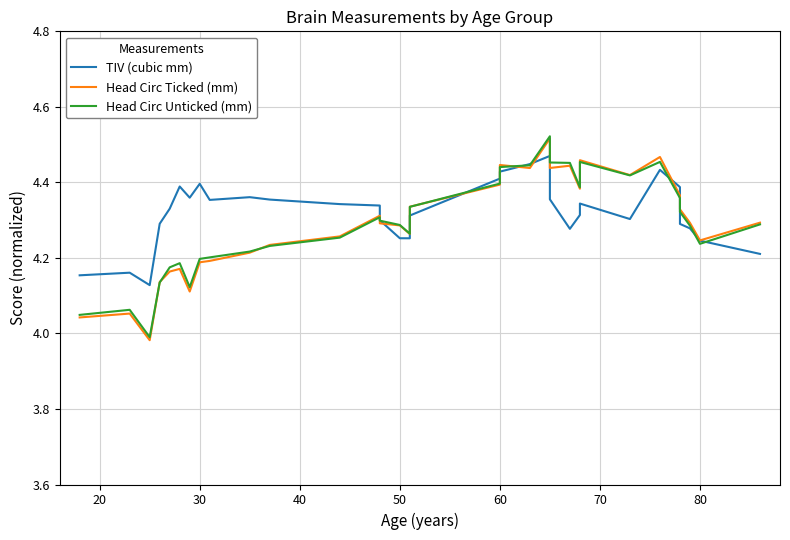

Reading left to right, what are all the values shown in this chart?

TIV (cubic mm): 4.2	4.2	4.1	4.3	4.3	4.4	4.4	4.4	4.4	4.4	4.4	4.3	4.3	4.3	4.3	4.3	4.3	4.4	4.4	4.4	4.5	4.4	4.3	4.3	4.3	4.3	4.4	4.4	4.3	4.3	4.2	4.2
Head Circ Ticked (mm): 4.0	4.1	4.0	4.1	4.2	4.2	4.1	4.2	4.2	4.2	4.2	4.3	4.3	4.3	4.3	4.3	4.3	4.4	4.4	4.4	4.5	4.4	4.4	4.4	4.5	4.4	4.5	4.4	4.3	4.3	4.2	4.3
Head Circ Unticked (mm): 4.0	4.1	4.0	4.1	4.2	4.2	4.1	4.2	4.2	4.2	4.2	4.3	4.3	4.3	4.3	4.3	4.3	4.4	4.4	4.4	4.5	4.5	4.5	4.4	4.5	4.4	4.5	4.4	4.3	4.3	4.2	4.3